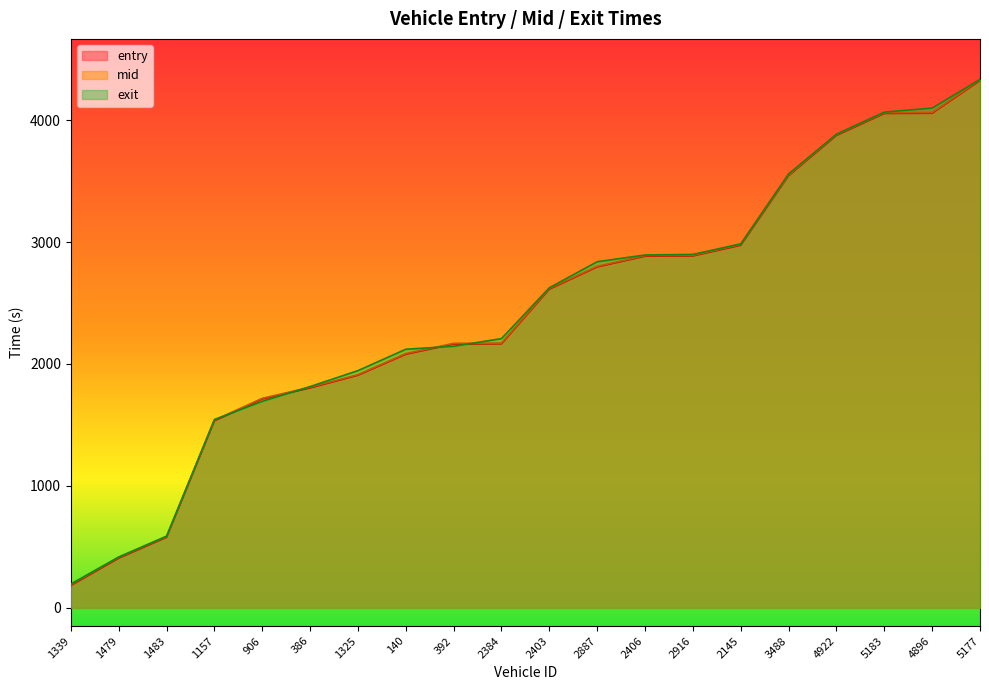

What are all the series names shown in the legend?

entry, mid, exit